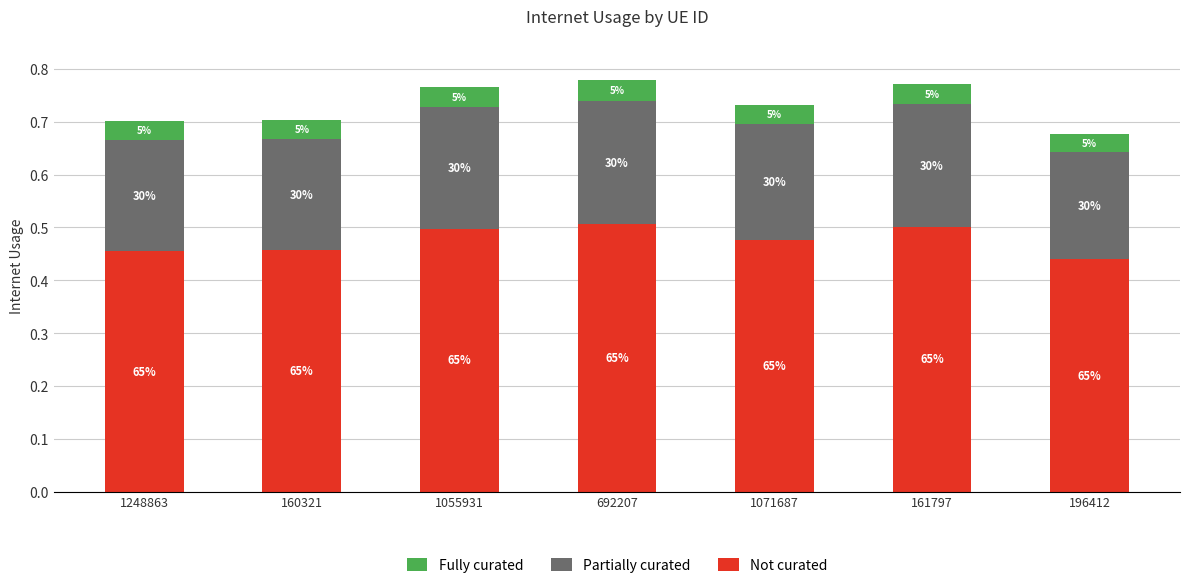

Are the bars grouped side by side (vs. stacked)?

No